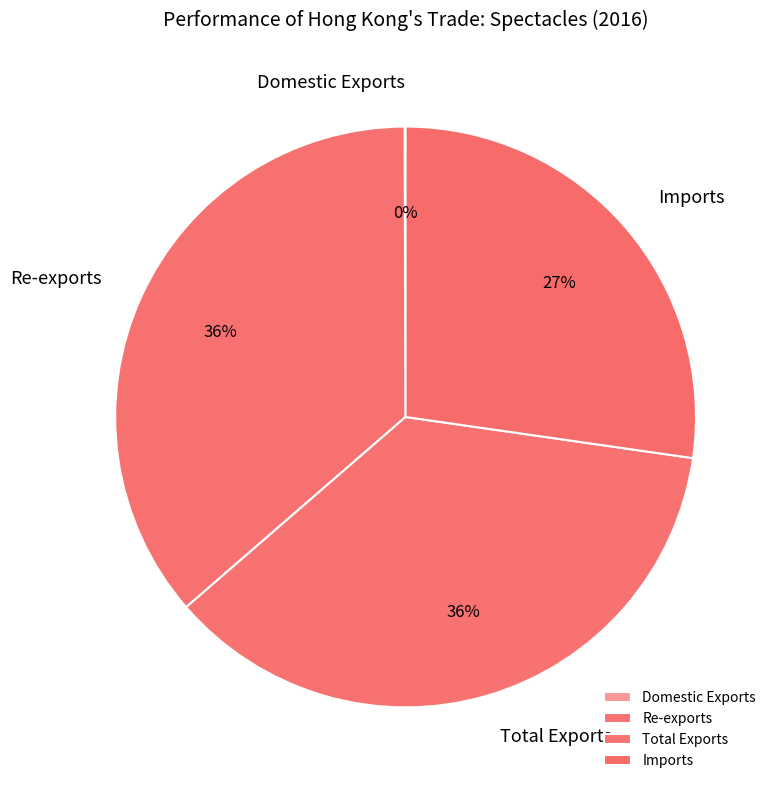

Do Re-exports and Imports together represent more than half of the pie?

Yes